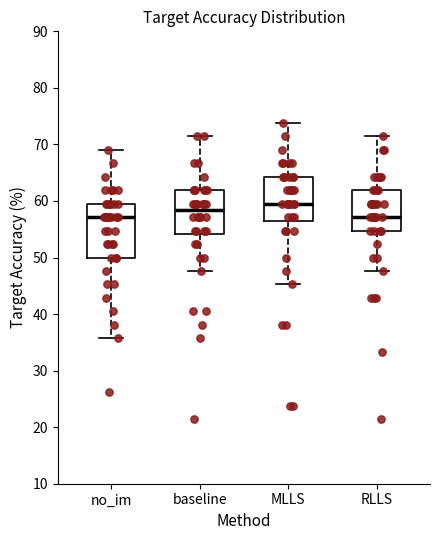

Reading left to right, transcribe this box plot: for each box, give where its median line is, the range the box spans, and where its two whiskers end, as read against the y-axis. The values are not printed on the chart, so give them approximately, as read against the axis.

no_im: median 57, box 50 to 60, whiskers 36 to 69
baseline: median 58, box 54 to 62, whiskers 48 to 71
MLLS: median 60, box 57 to 64, whiskers 45 to 74
RLLS: median 57, box 55 to 62, whiskers 48 to 71